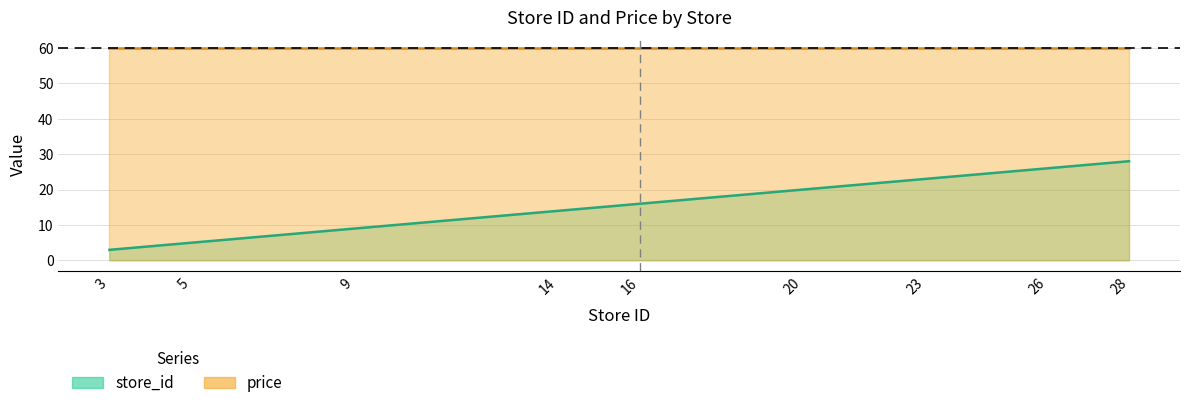

How many data points are above 16?

4